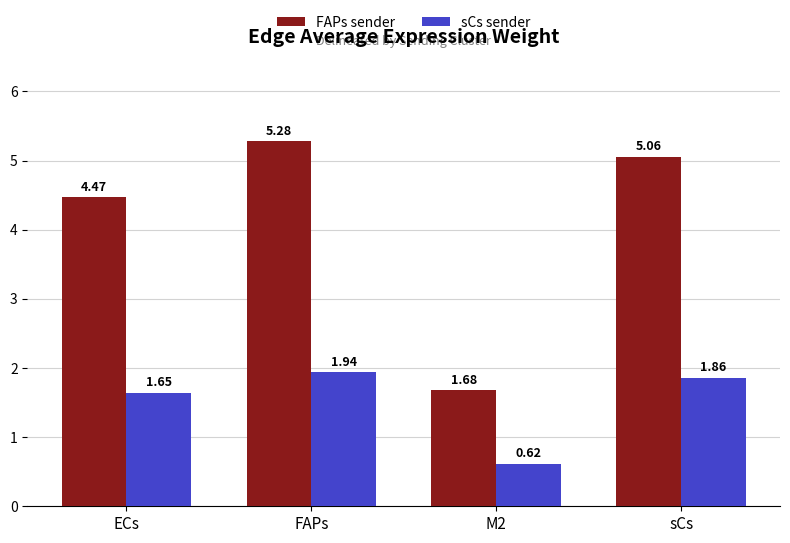

What is the total value across all series at ECs?

6.1